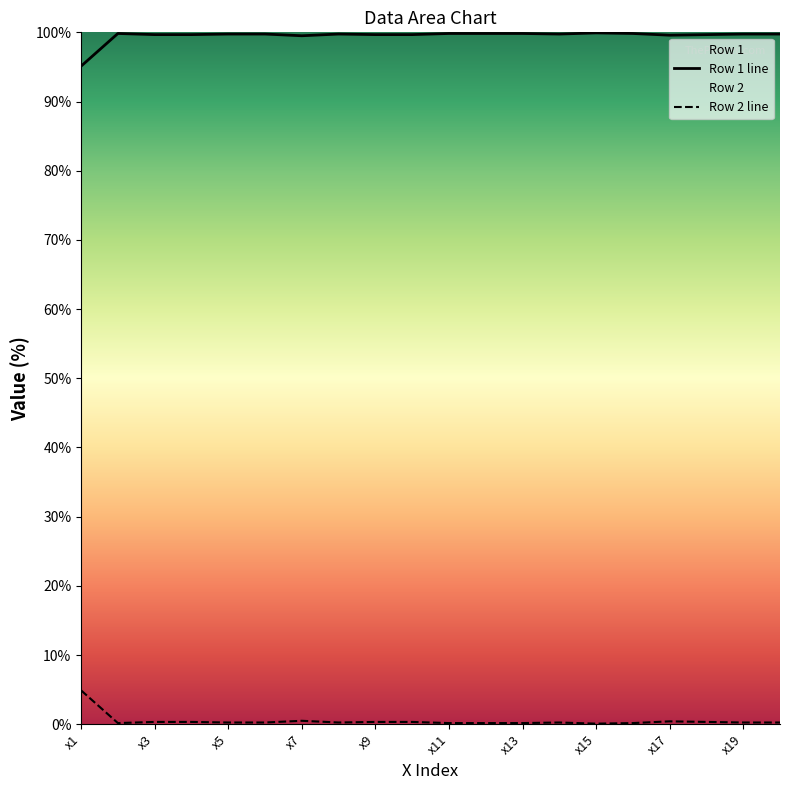

Does the chart display data point markers on the line(s)?

No